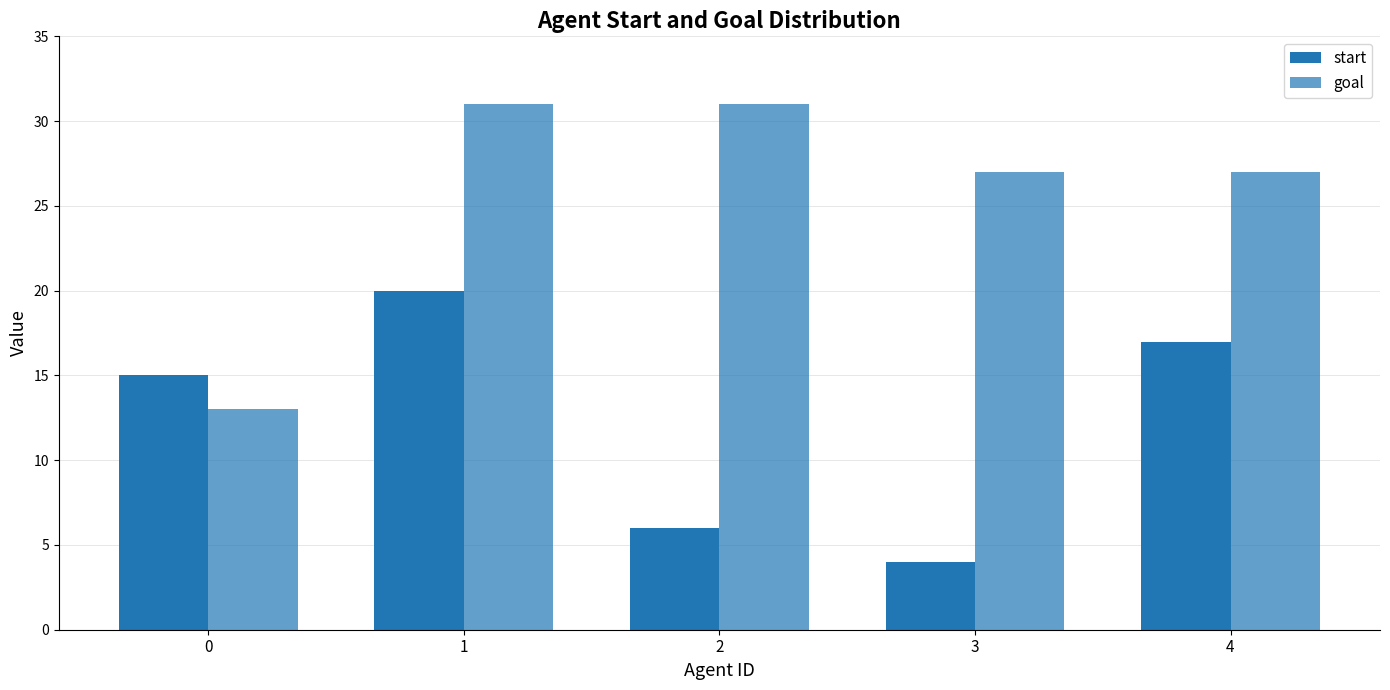

What is the lowest value of the goal series?

13